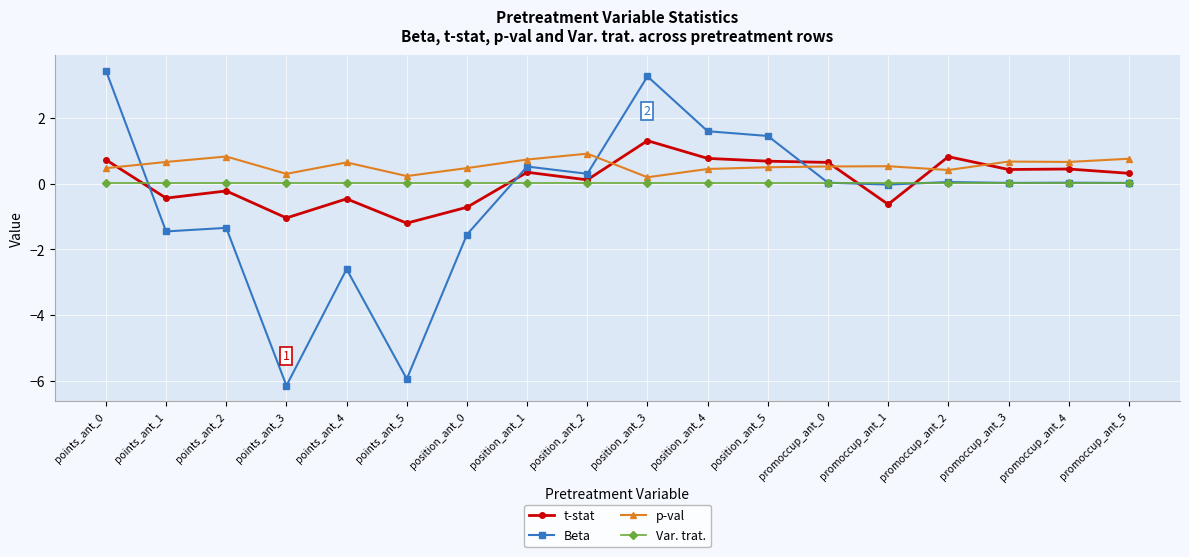

Is this an area chart (filled region under the line)?

No